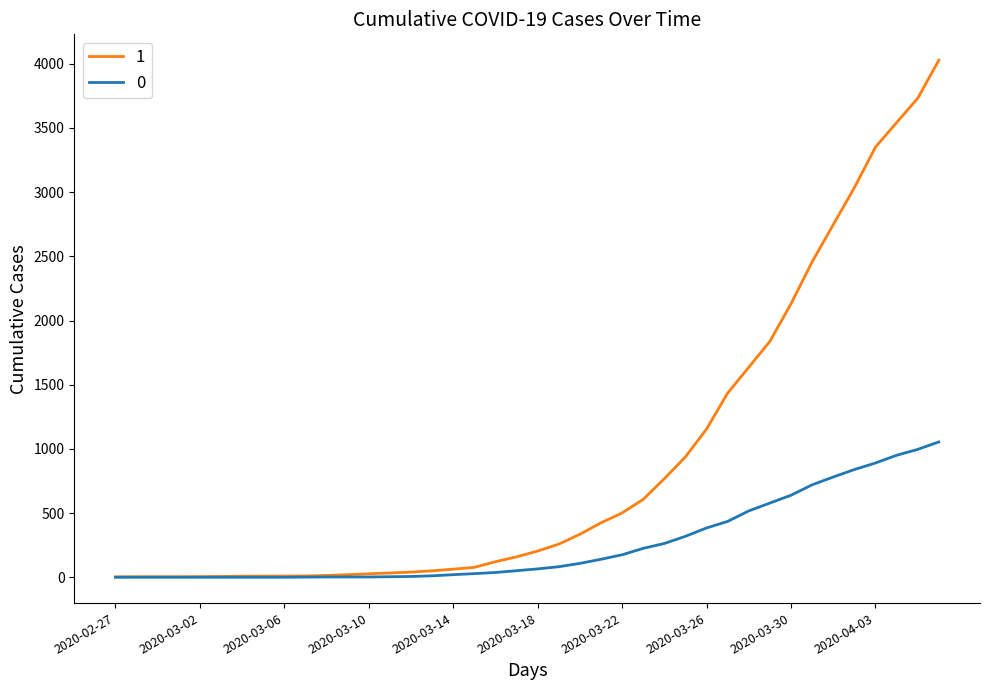

Rank the series by their average value, from highest to lowest.

1, 0